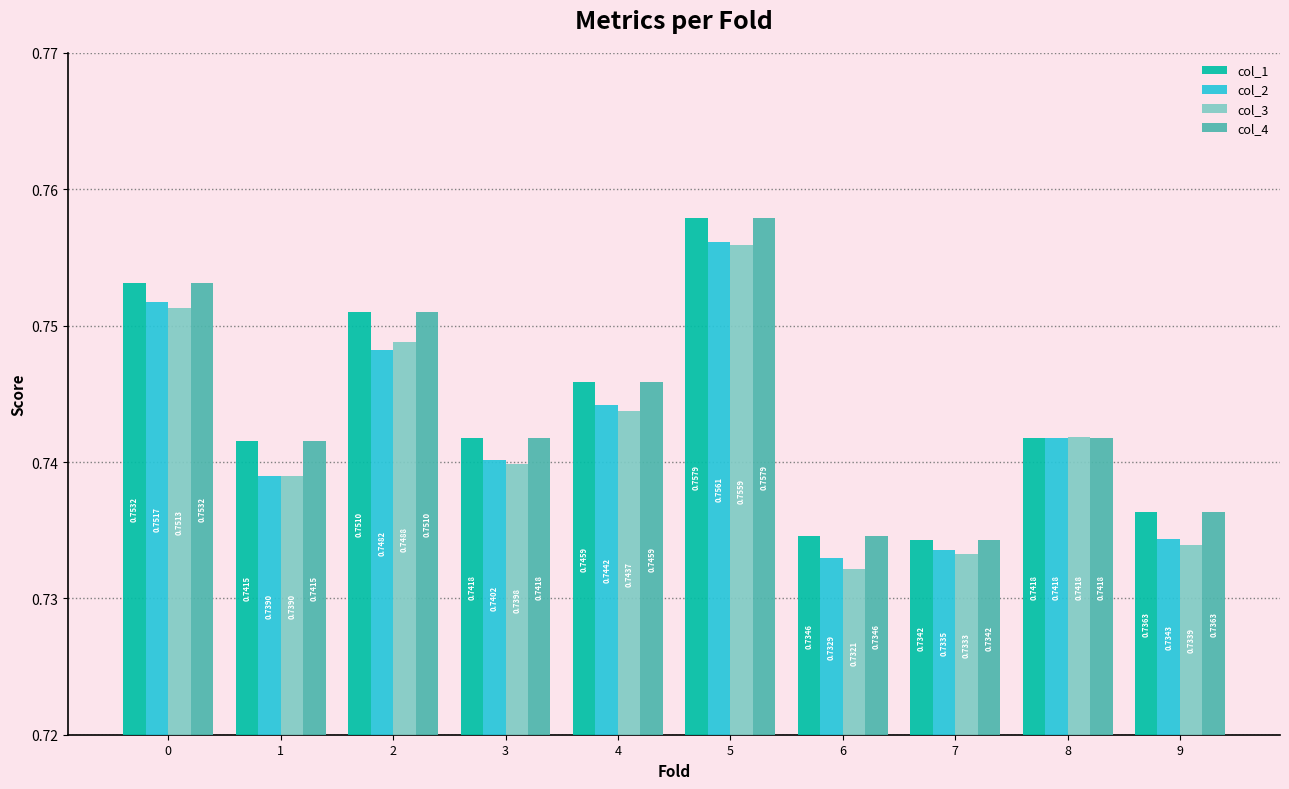

At how many categories does at least one series exceed 0?

10